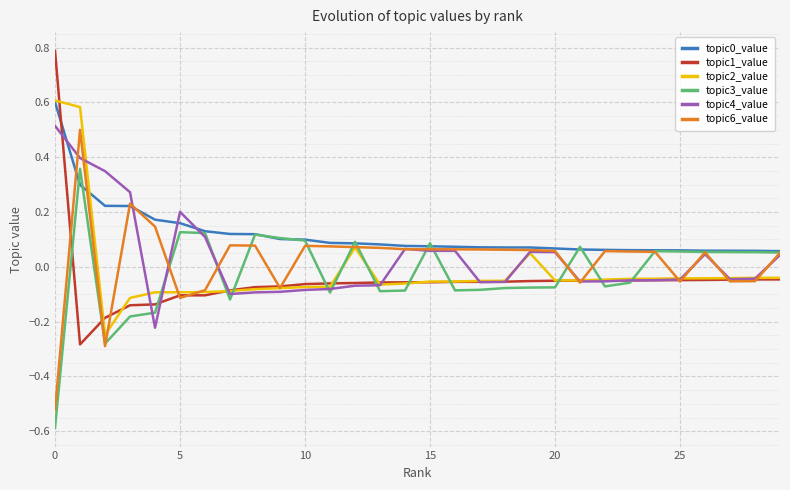

What is the maximum value for topic4_value?

0.5